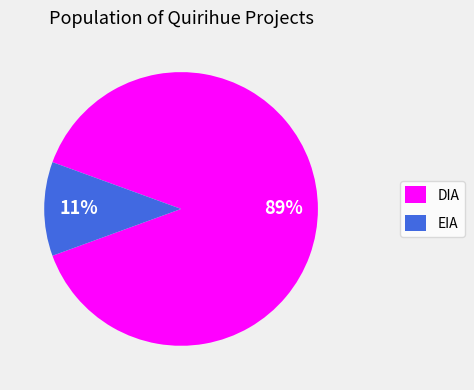

Between DIA and EIA, which is larger?

DIA